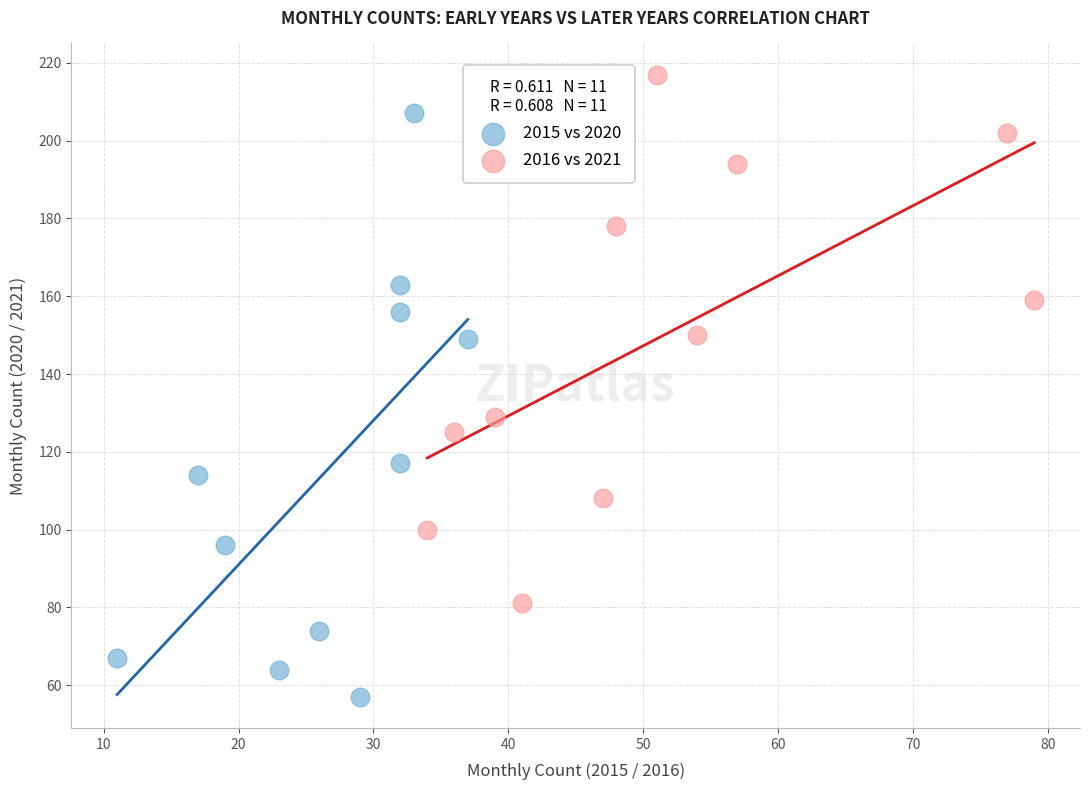

Which series reaches the minimum Y coordinate?

2015 vs 2020